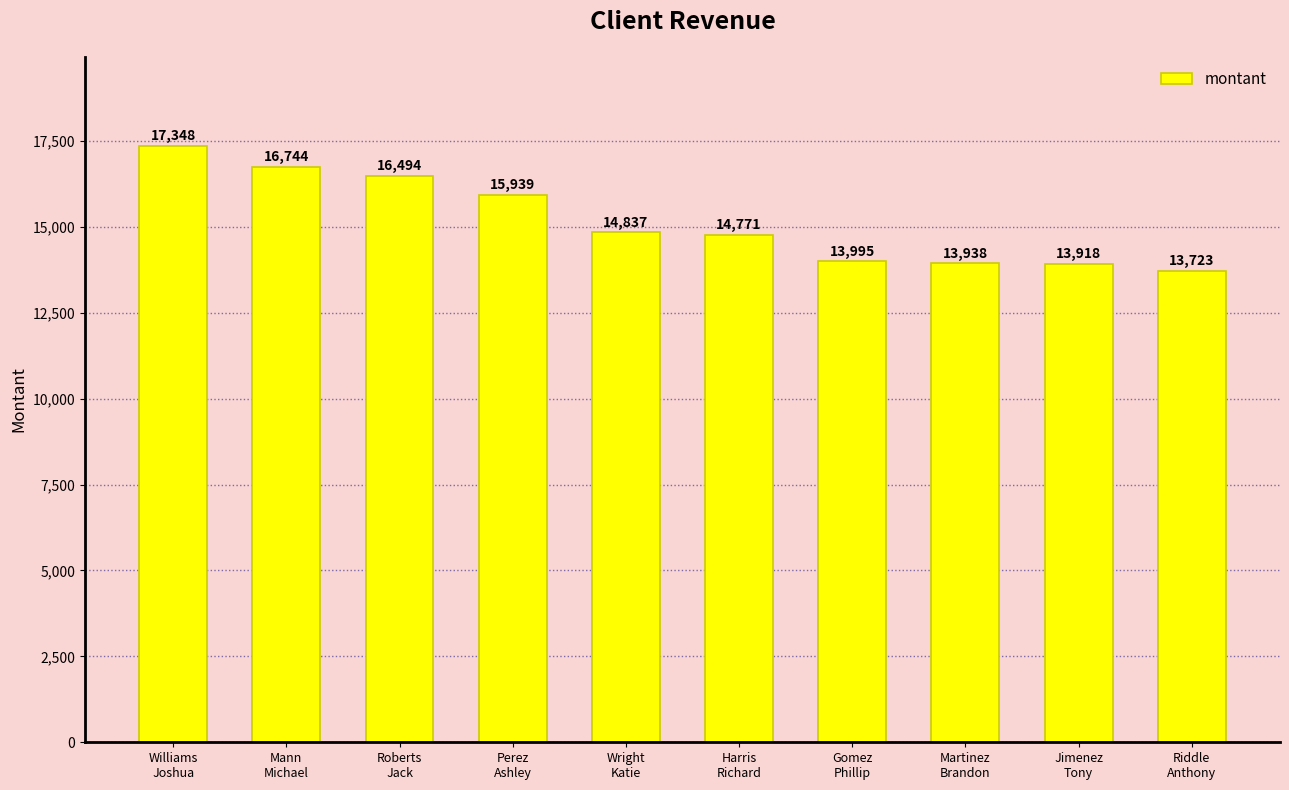

Rank the categories by value from lowest to highest.

Riddle
Anthony, Jimenez
Tony, Martinez
Brandon, Gomez
Phillip, Harris
Richard, Wright
Katie, Perez
Ashley, Roberts
Jack, Mann
Michael, Williams
Joshua